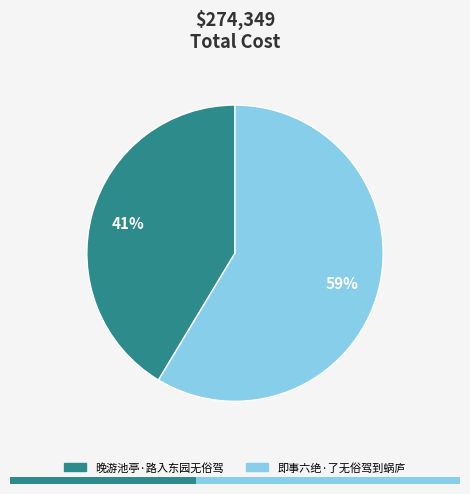

What is the total percentage of 晚游池亭·路入东园无俗驾 and 即事六绝·了无俗驾到蜗庐?

100.0%